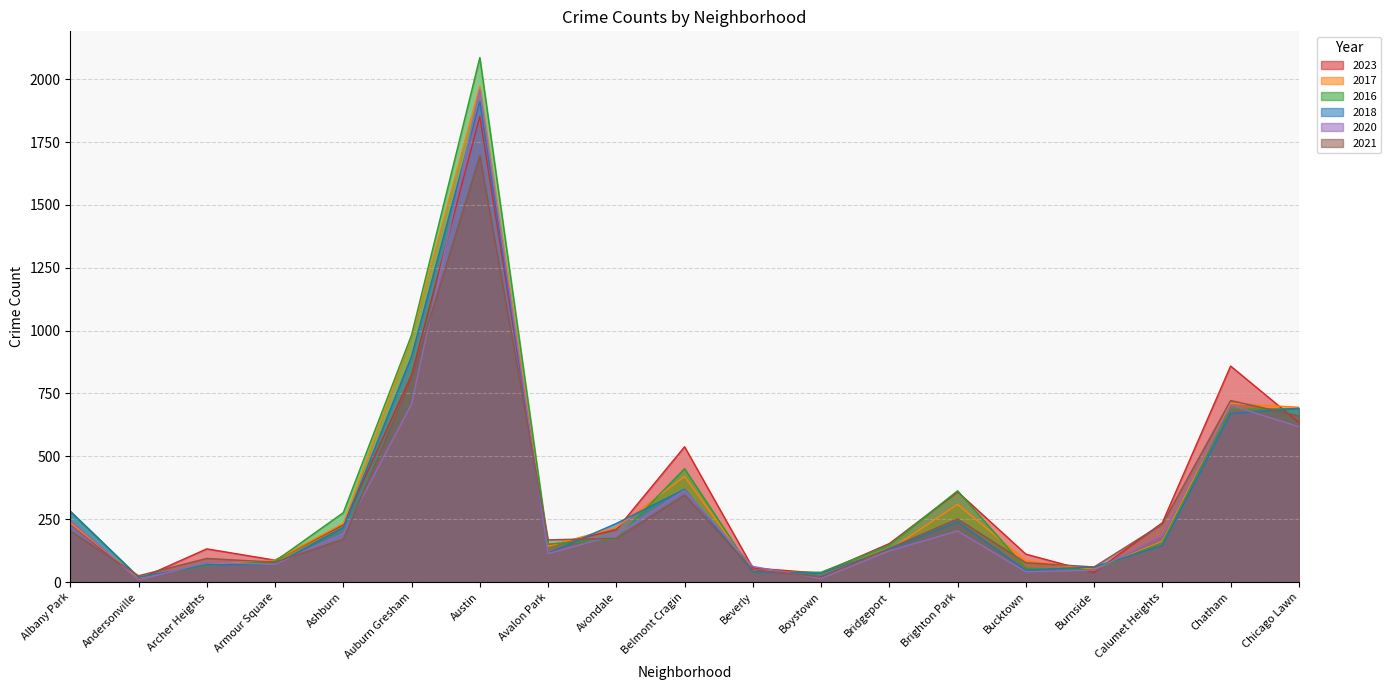

How many data points in 2016 are less than 157?

9